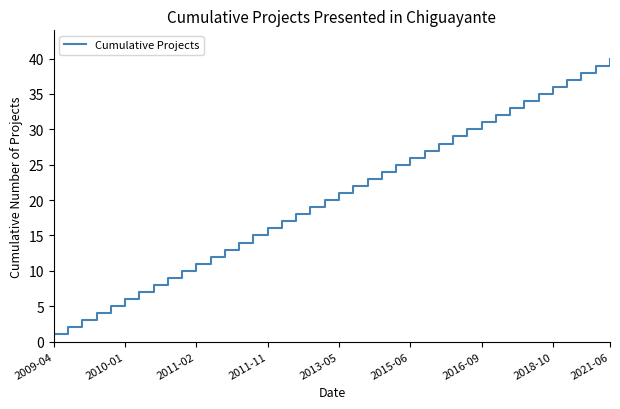

What is the difference between the maximum and minimum values?

39